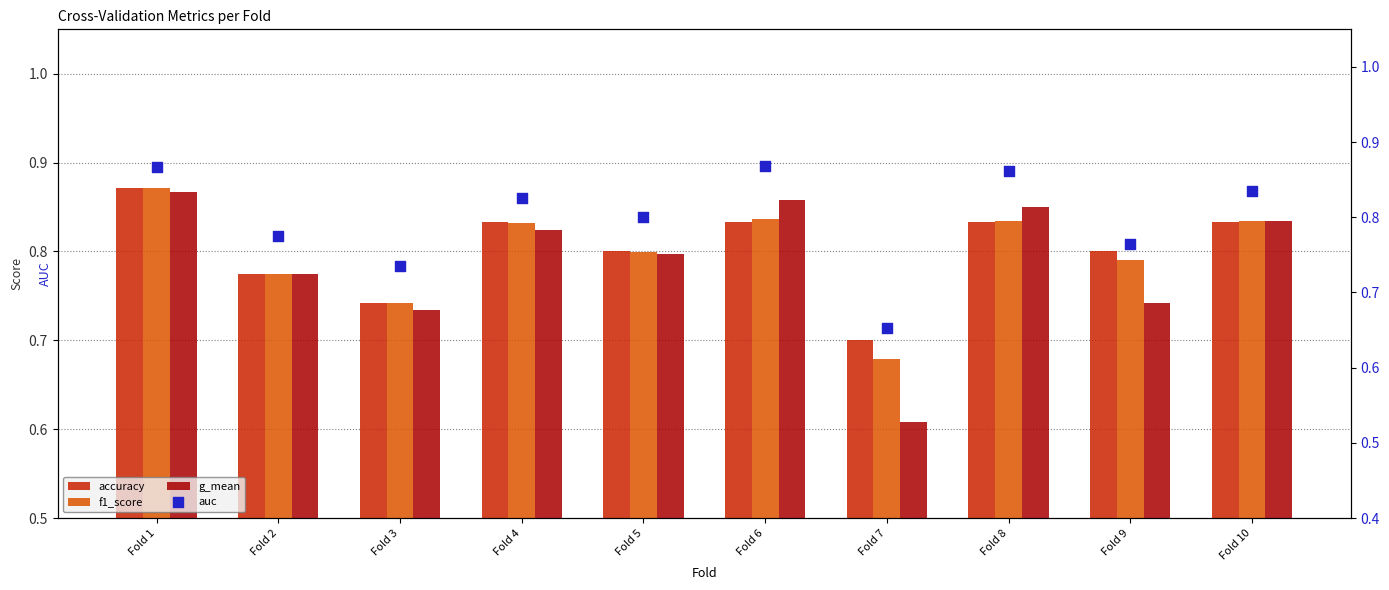

What are all the series names shown in the legend?

accuracy, f1_score, g_mean, auc